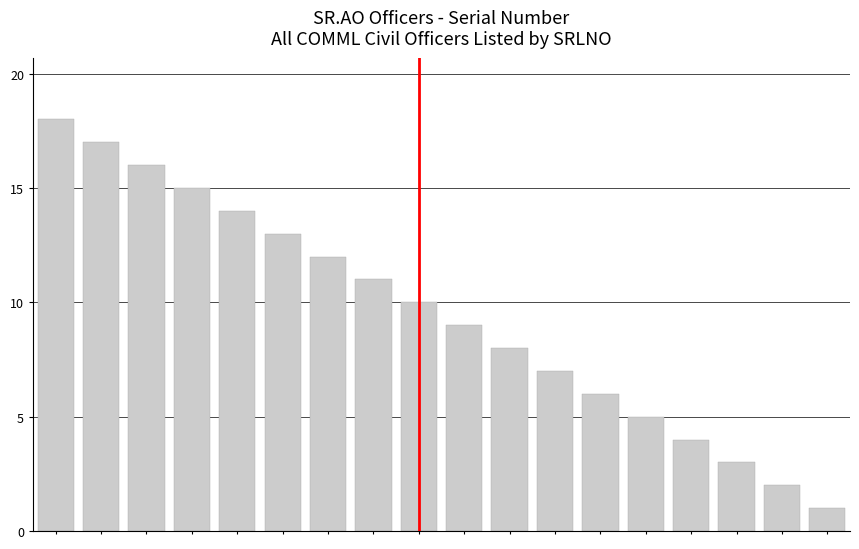

What is the sum of all values?

171